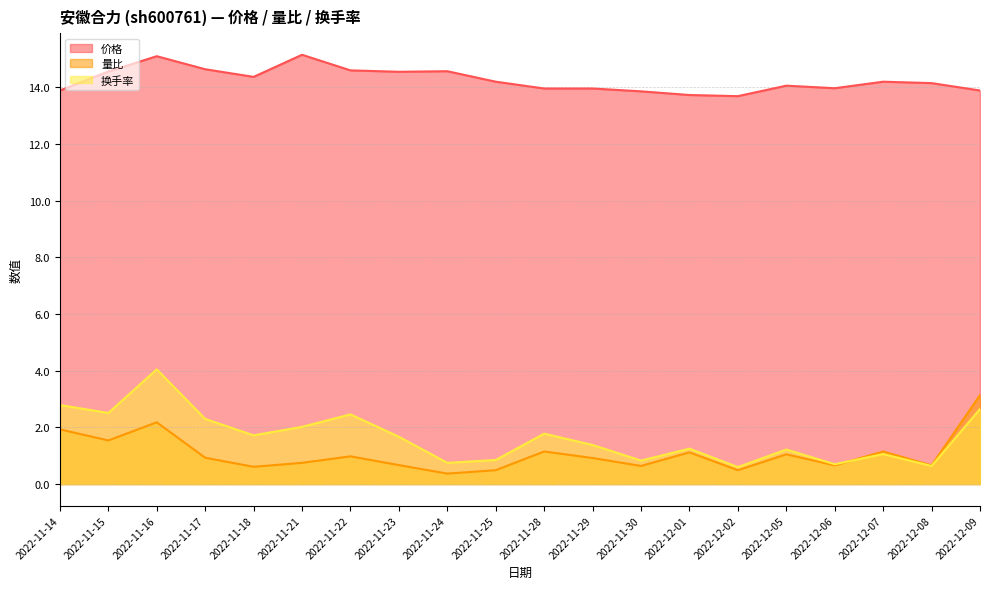

At how many categories does at least one series exceed 8?

20